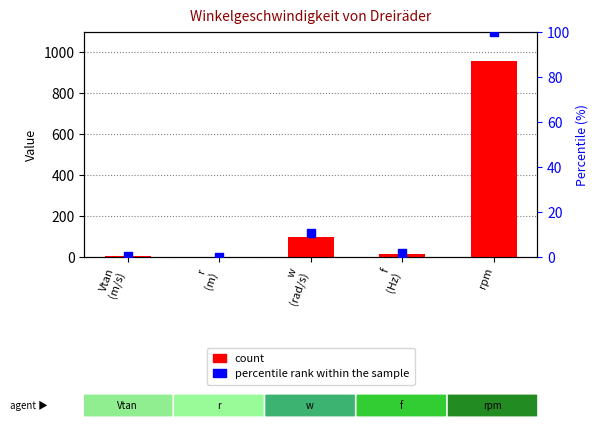

Which series has the largest total across all categories?

count